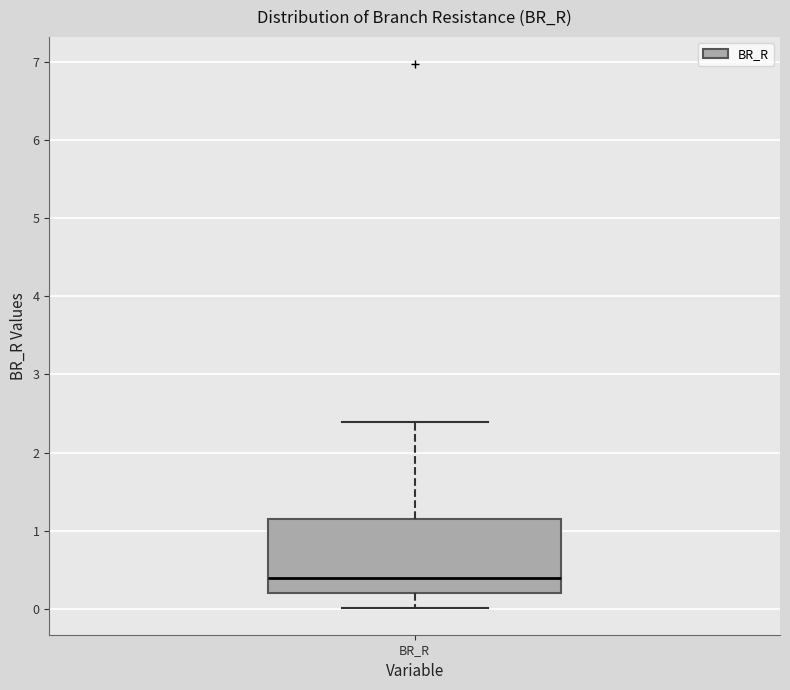

Where does the upper whisker of the box for BR_R end on the y-axis? The values are not printed on the chart, so give them approximately, as read against the axis.

2.4